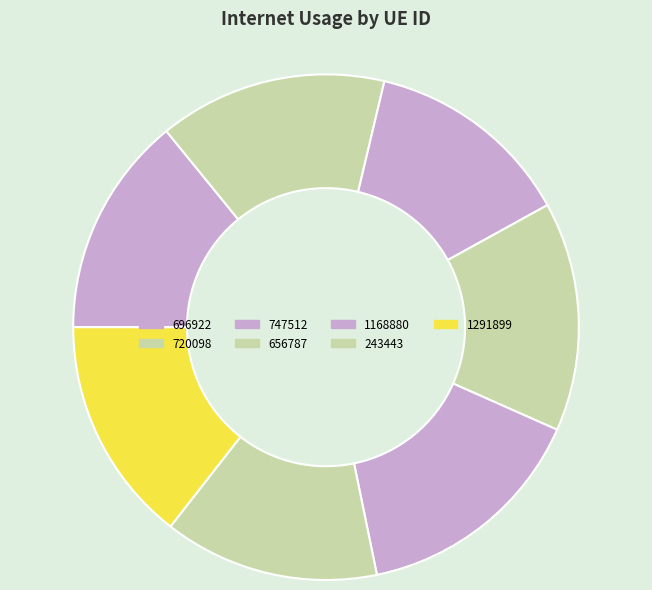

Is it true that 747512 is 13% of the pie?

True